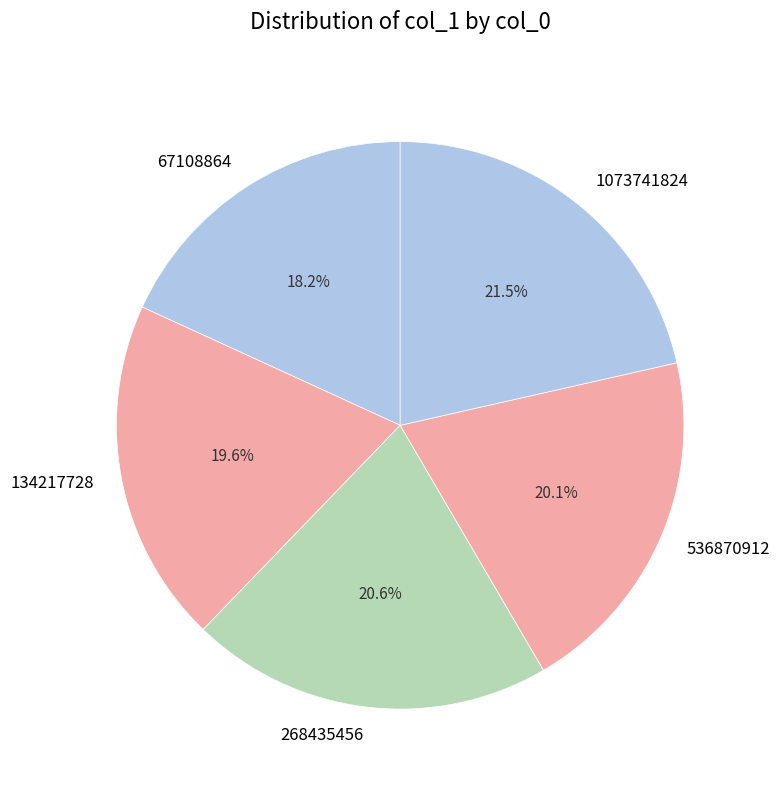

Does 1073741824 represent more than half of the total?

No